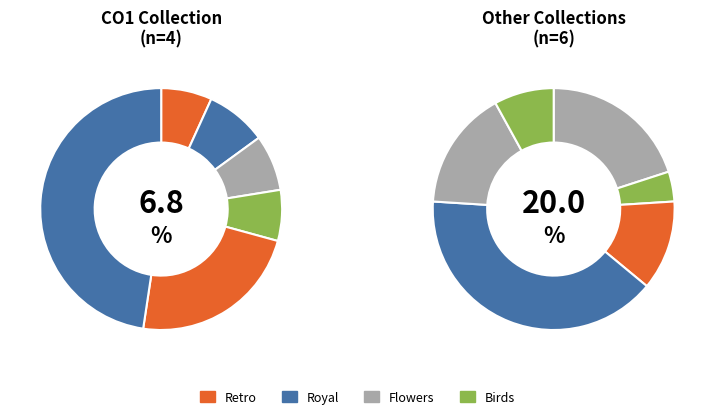

How many slices are in this pie chart?

12